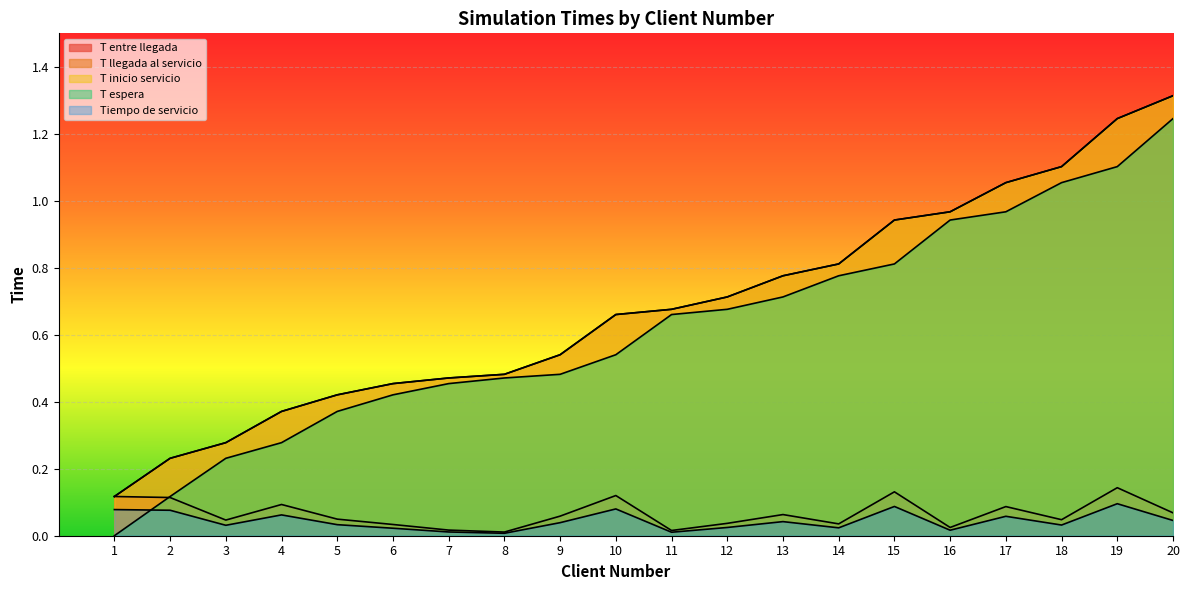

What is the total value across all series at 15?

2.9